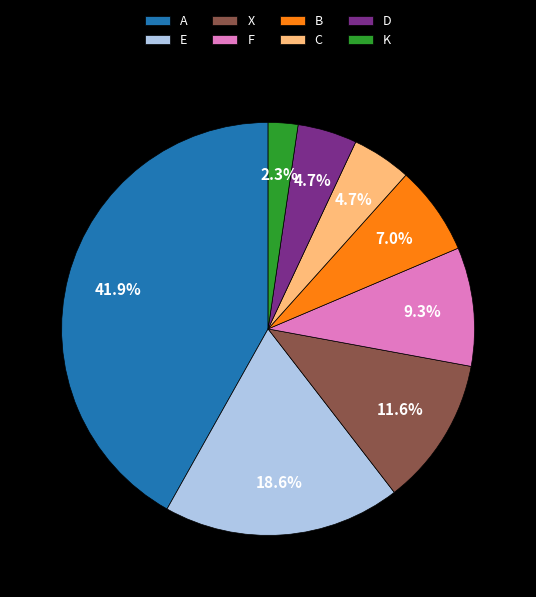

What is the largest slice in the pie chart?

A